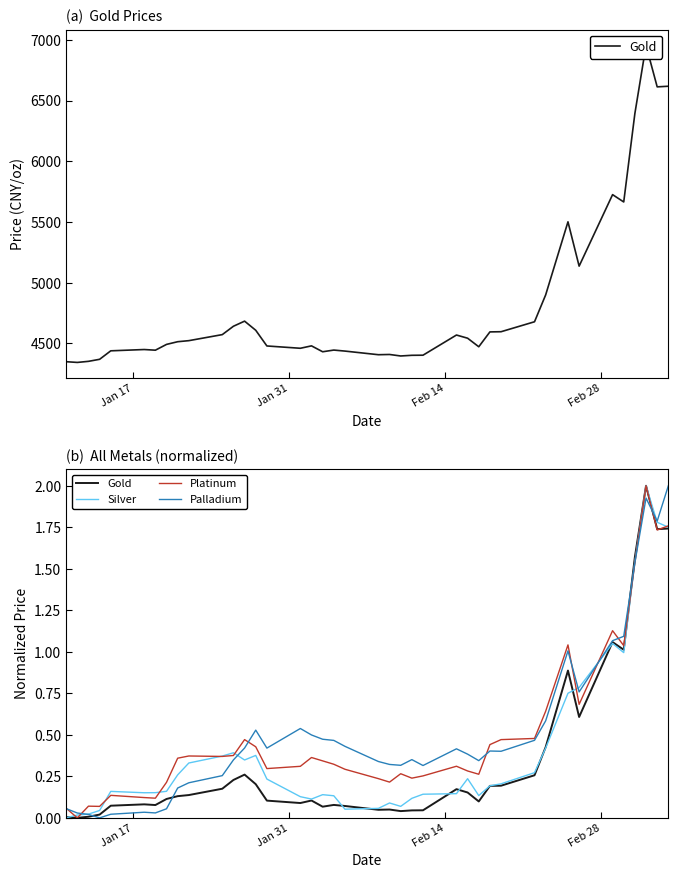

How many times do Platinum and Silver cross each other?

10